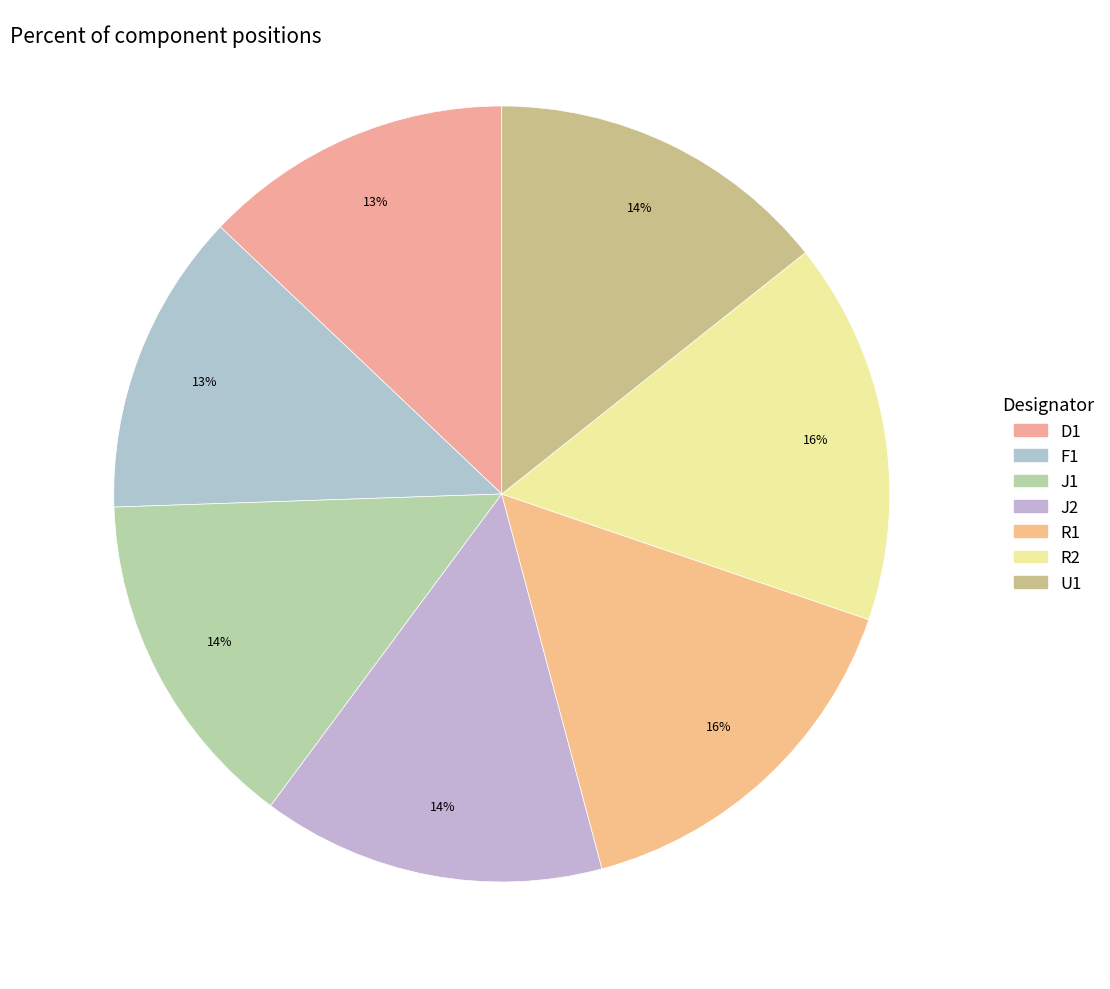

Is it true that R2 is 29% of the pie?

False